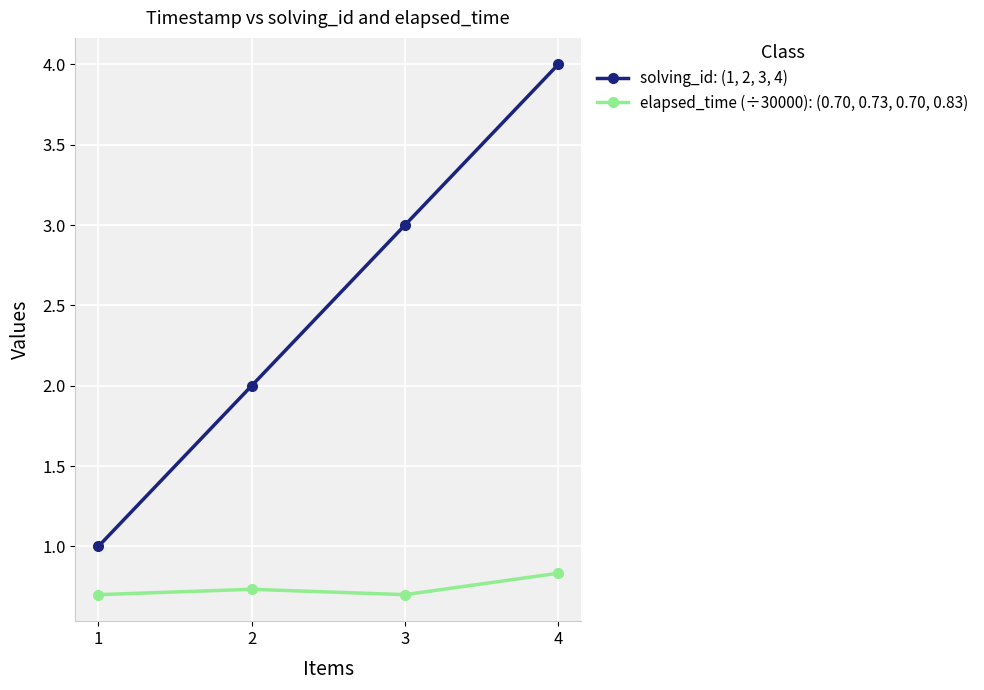

True or false: elapsed_time (÷30000): (0.70, 0.73, 0.70, 0.83) has more than 1 points higher than both neighbors.

False